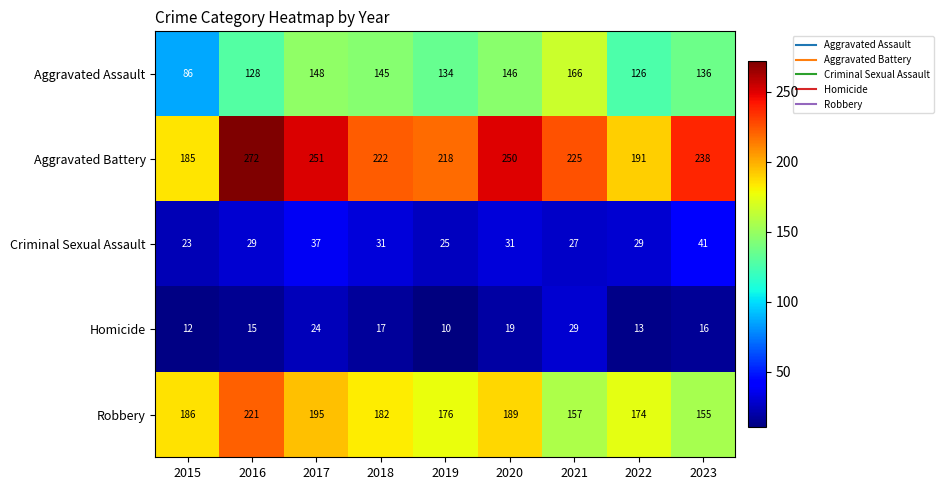

Is it true that Aggravated Battery equals 381 at 2019?

False